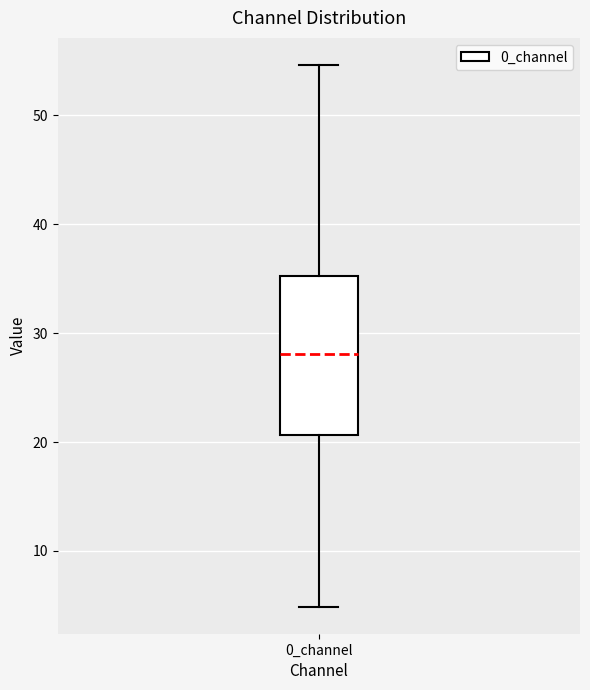

Read this box plot against the y-axis: the position of the median line, the range covered by the box, and the ends of both whiskers. The values are not printed on the chart, so give them approximately, as read against the axis.

median 28, box 21 to 35, whiskers 5 to 55